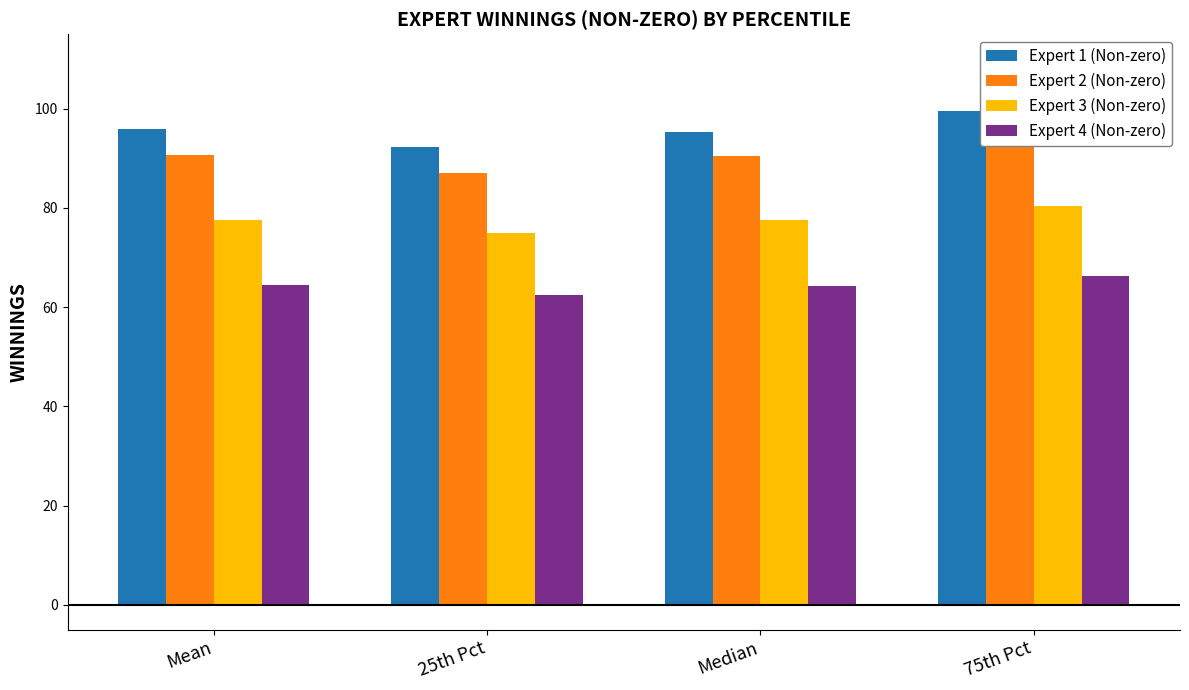

Is it true that Expert 3 (Non-zero) equals 19.3 at Median?

False